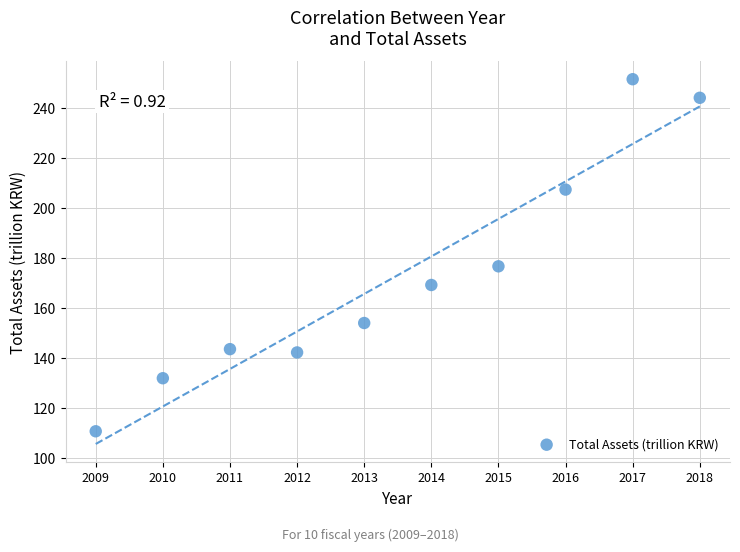

What is the average Y value?

173.1